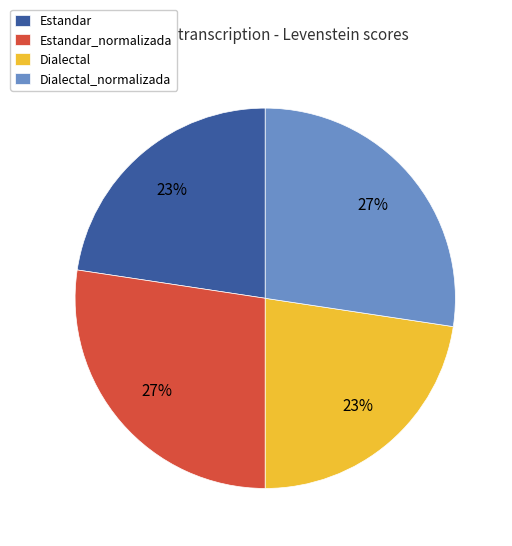

To the nearest percent, what percentage of the pie is Estandar?

23%